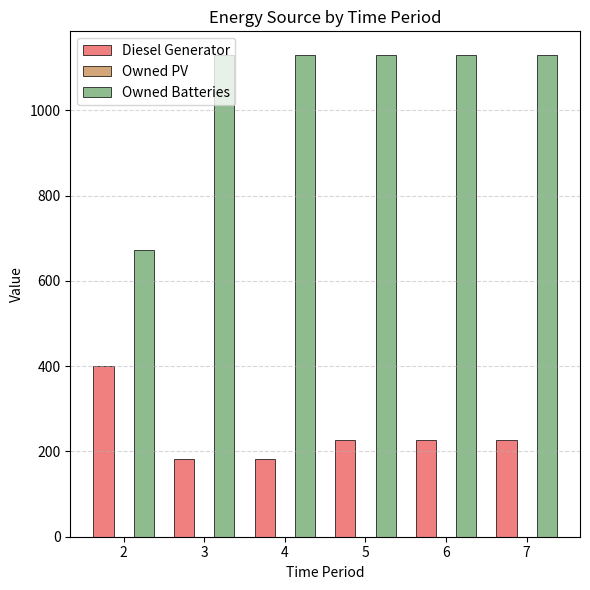

List the series in order of their peak value, highest first.

Owned Batteries, Diesel Generator